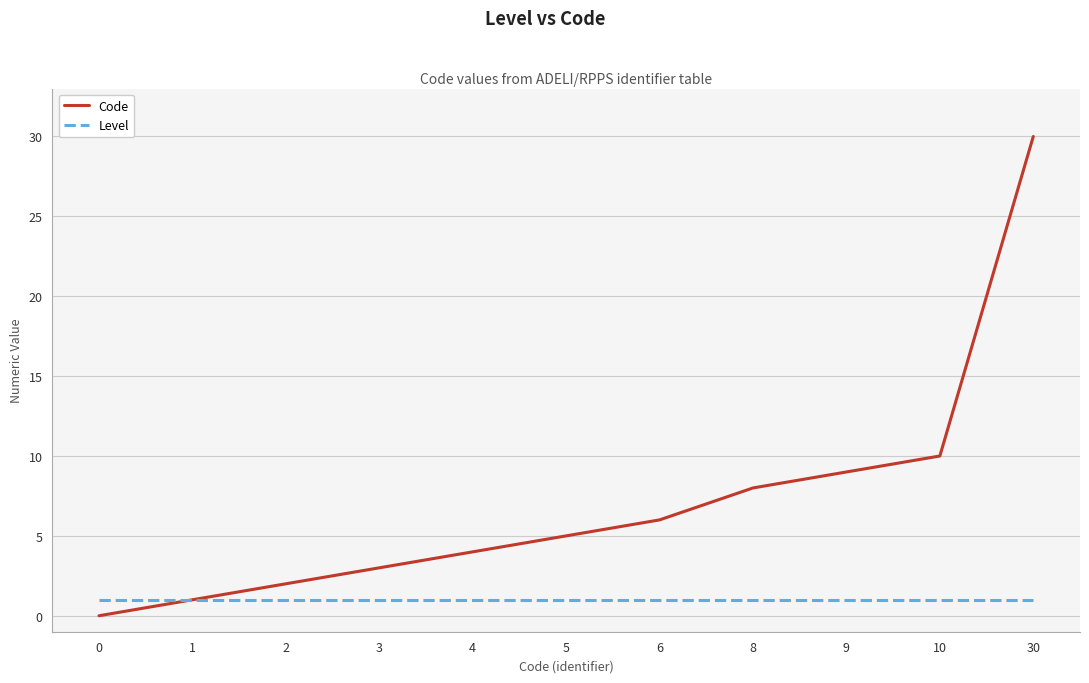

What is the difference between the highest and lowest values at 30?

29